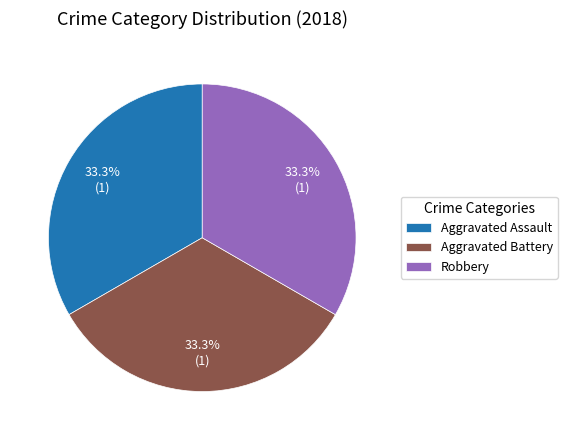

What is the ratio of the value at Robbery to the value at Aggravated Battery?

1.0